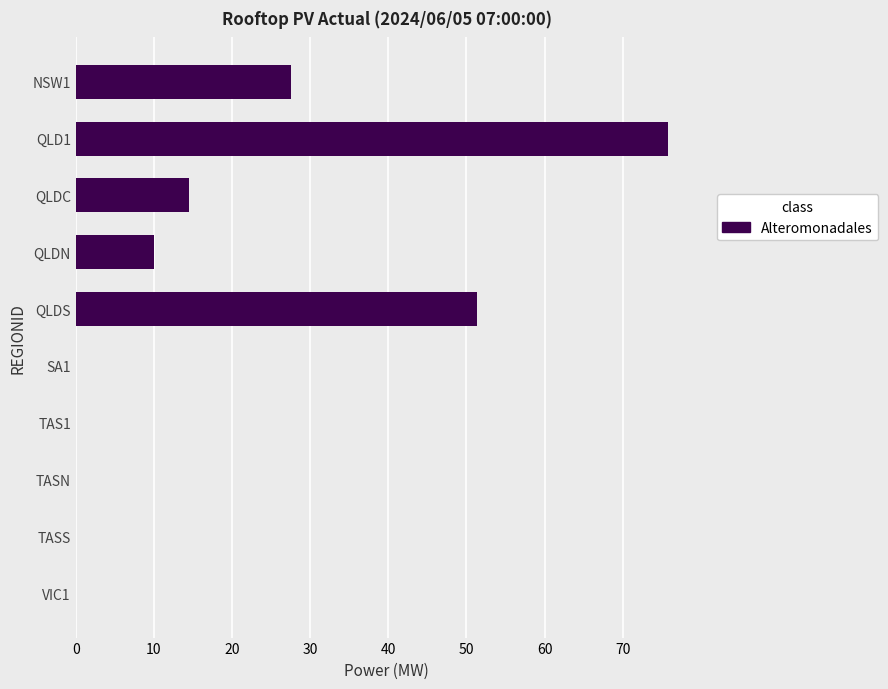

Reading top to bottom, extract all data points from this chart.

NSW1=27.6	QLD1=75.8	QLDC=14.4	QLDN=10.0	QLDS=51.3	SA1=0.0	TAS1=0.0	TASN=0.0	TASS=0.0	VIC1=0.0